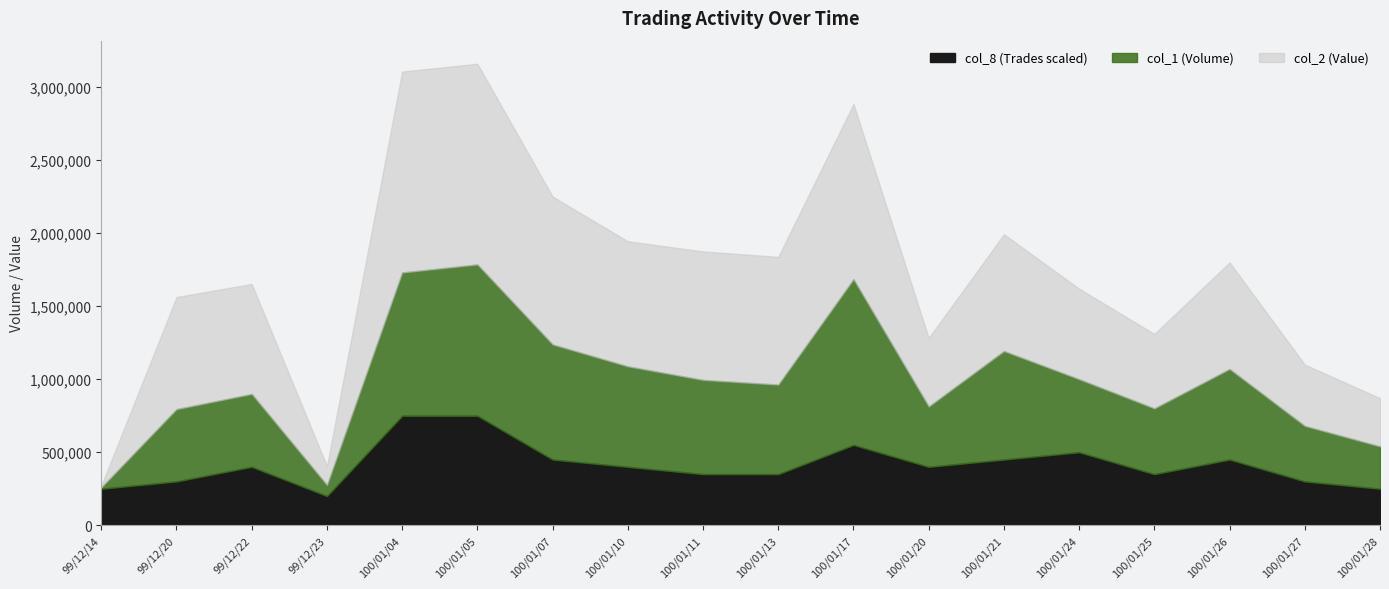

The col_8 (Trades) series shows 103795 at 99/12/14. True or false?

False